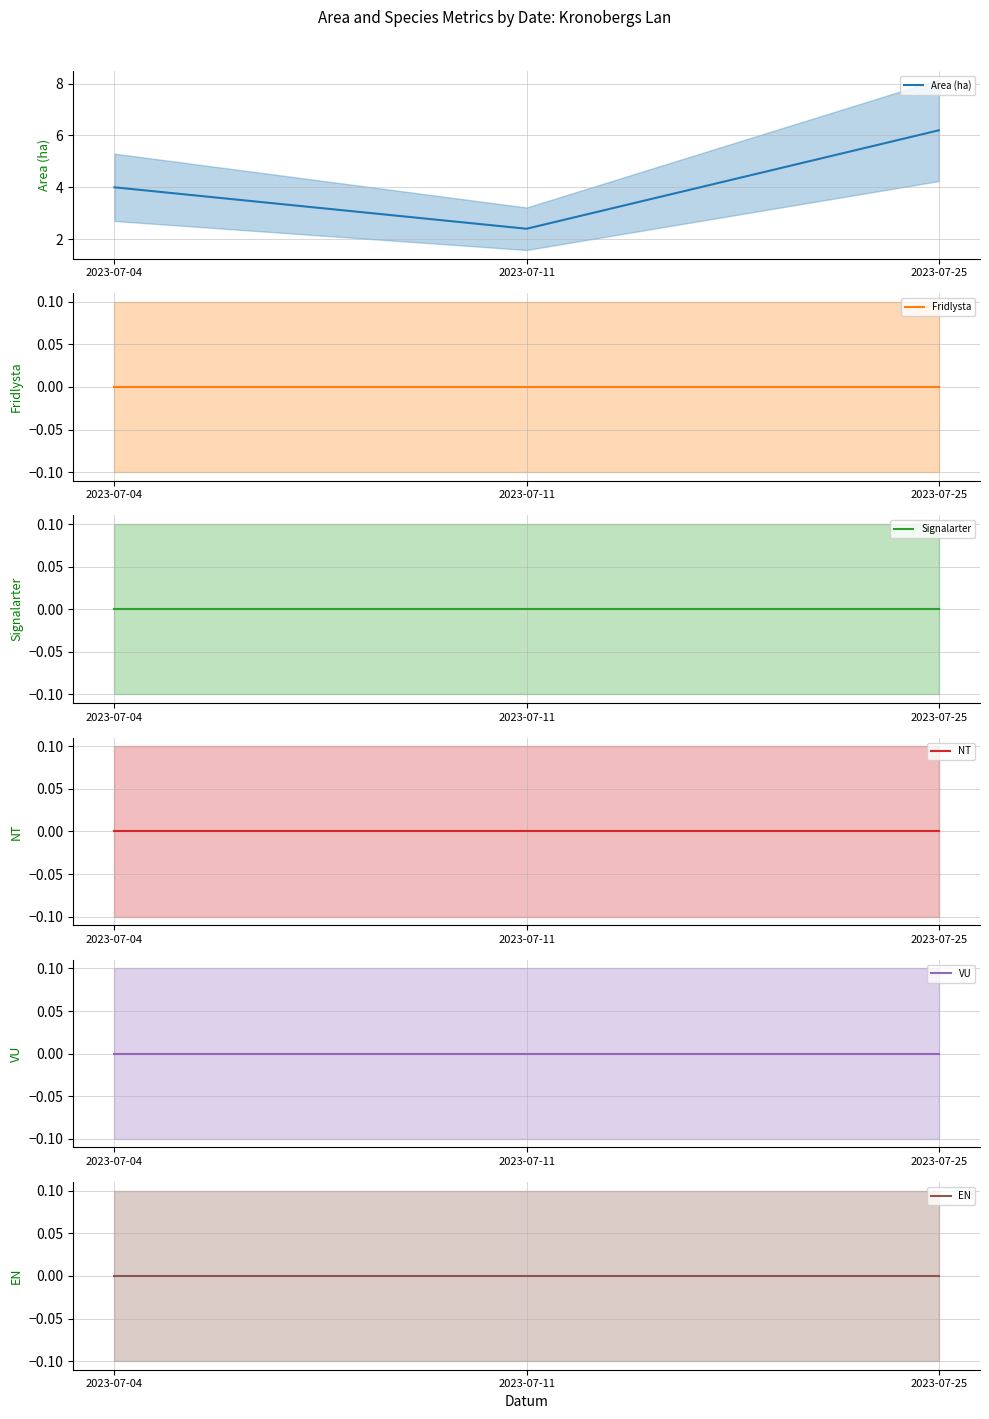

At which category is the sum across all series the highest?

2023-07-25